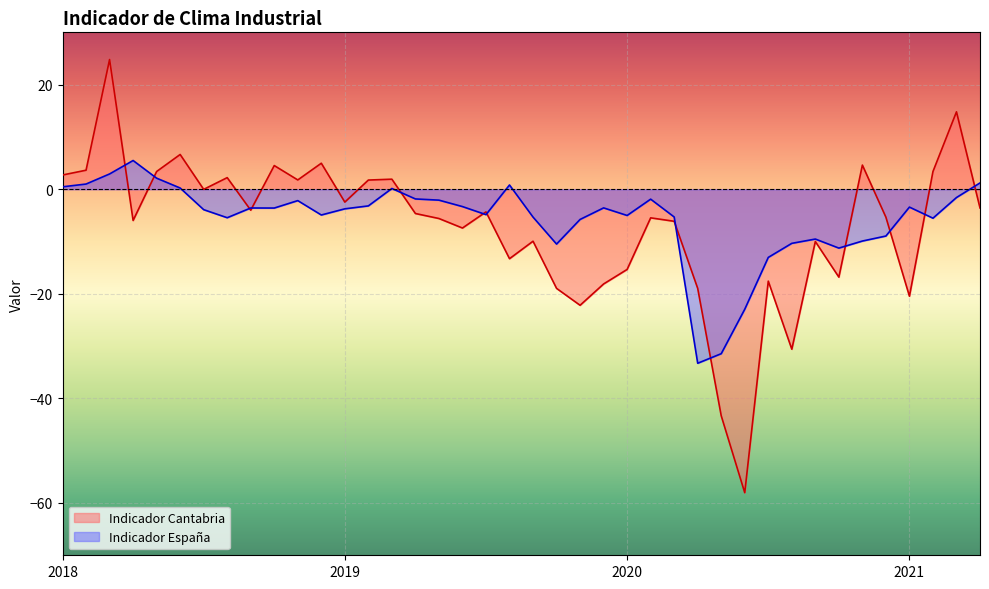

At which label is Indicador España closest to -13?

2020-7